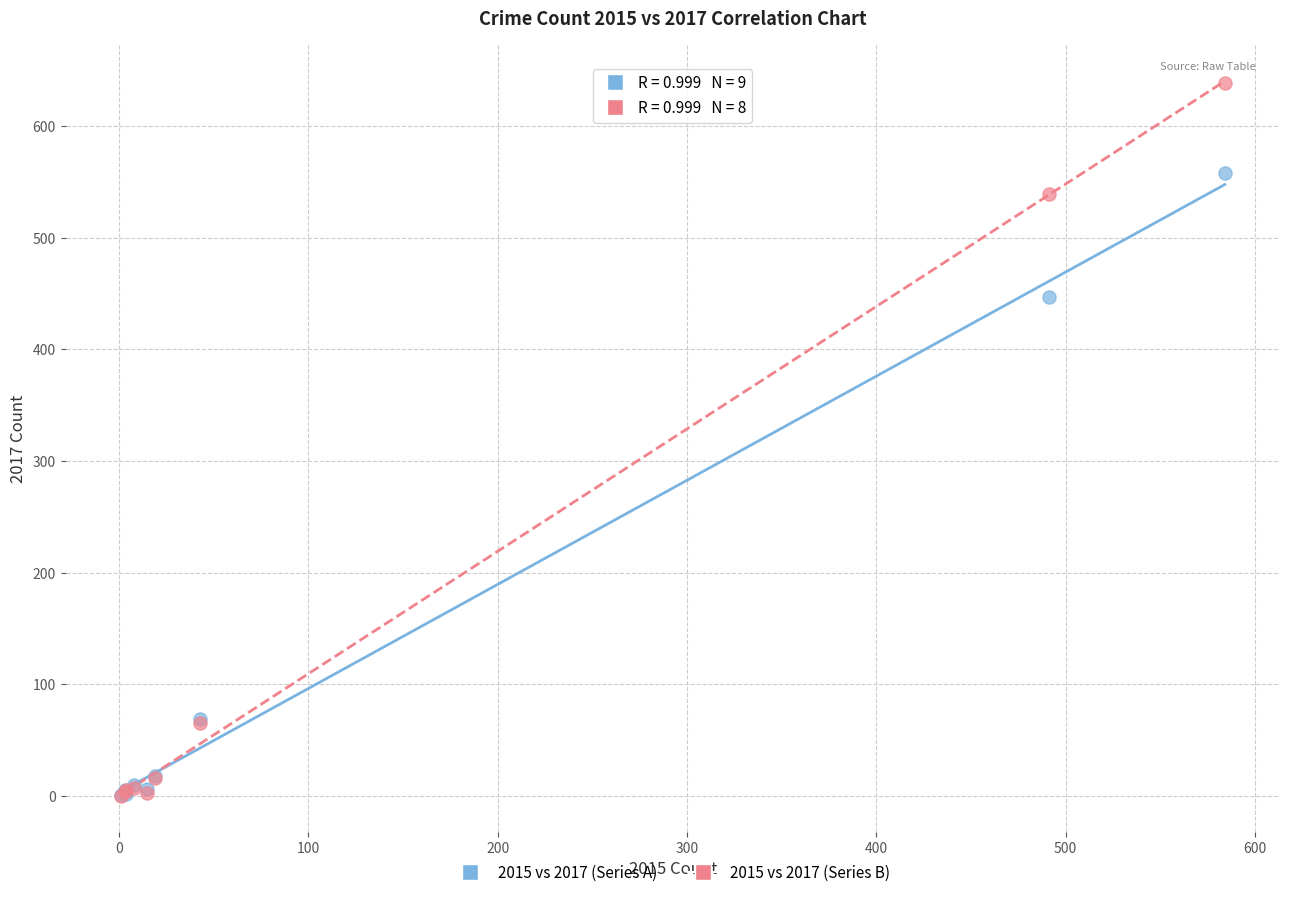

Across all series, what Y value is closest to 319?

447